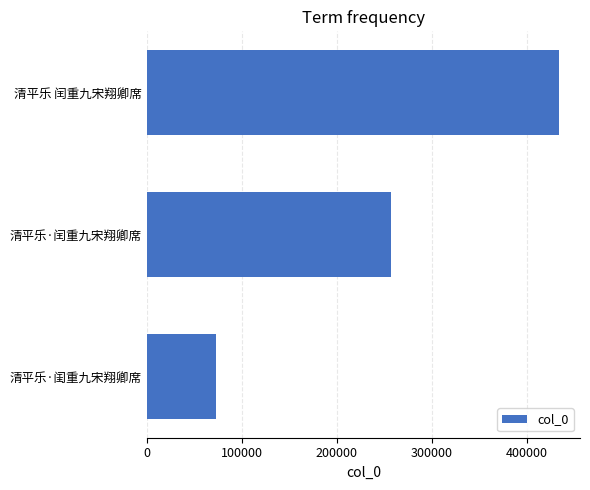

What is the average value?

254674